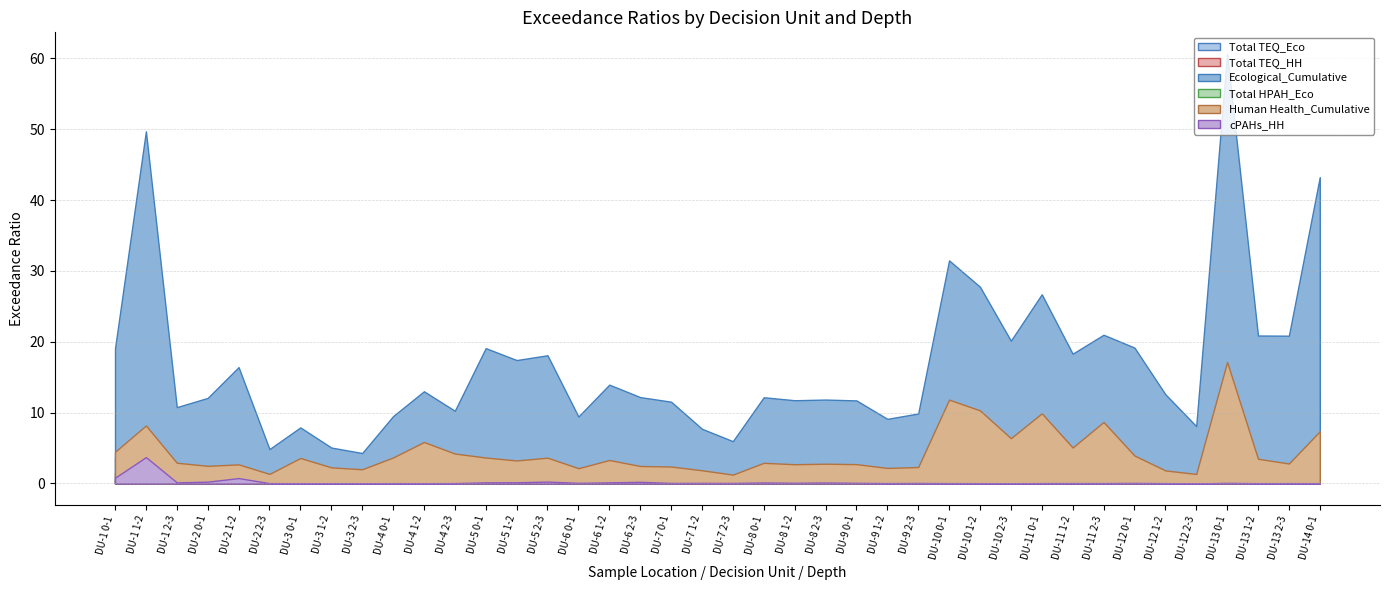

At how many categories does at least one series exceed 52?

1